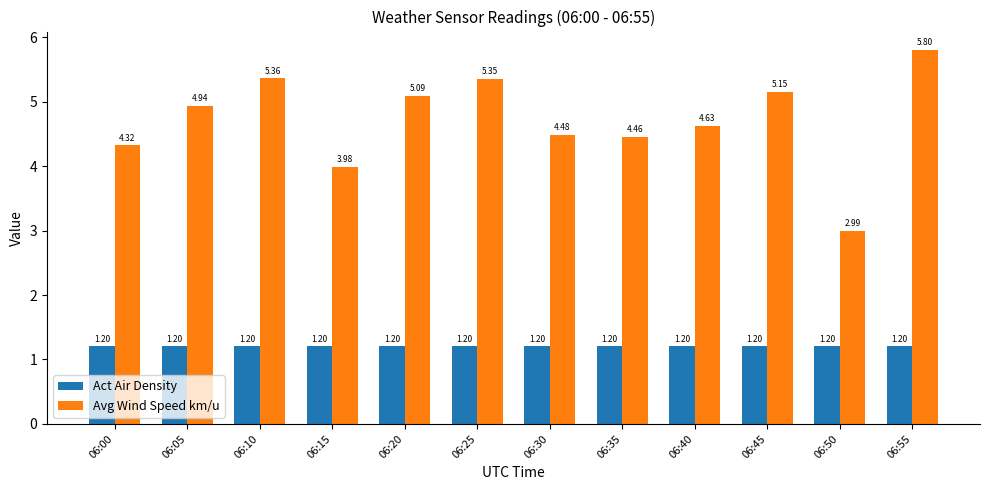

Rank the series by their maximum value, from lowest to highest.

Act Air Density, Avg Wind Speed km/u